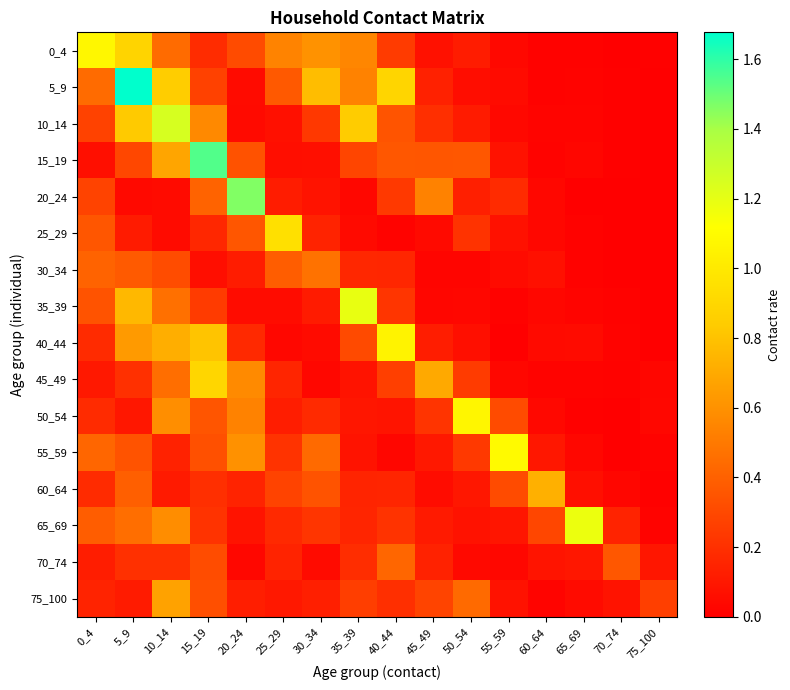

Which has a higher value, 70_74 or 30_34?

30_34